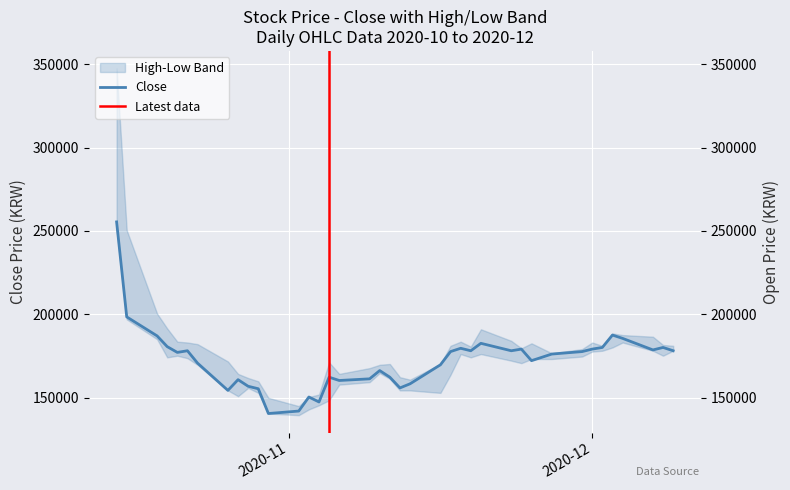

At how many categories does at least one series exceed 165862?

28